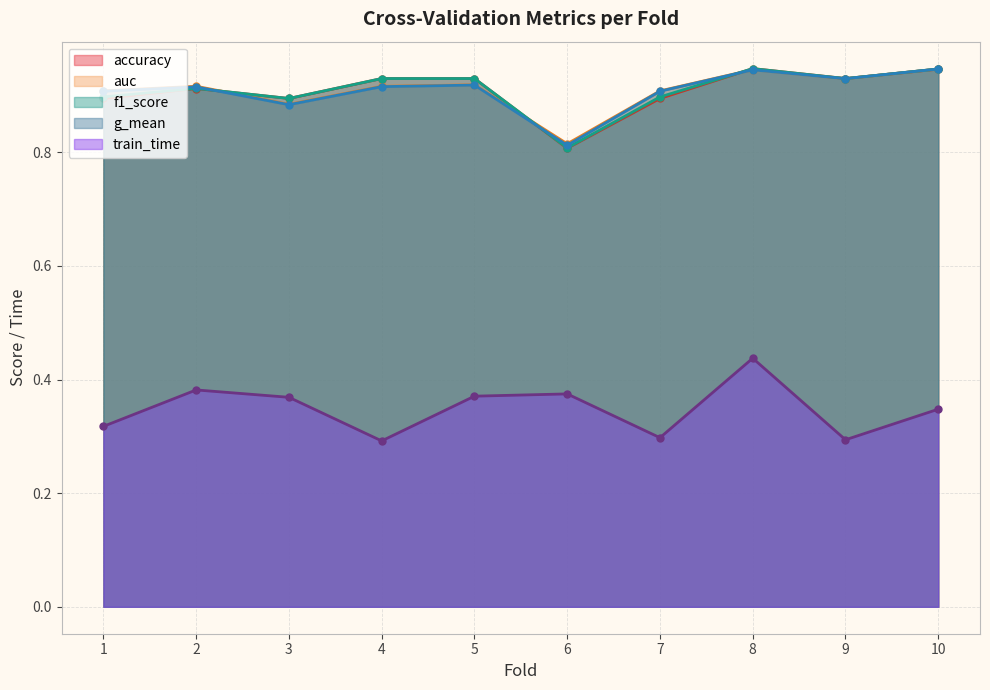

What is the difference between the train_time values at 1 and 3?

0.1